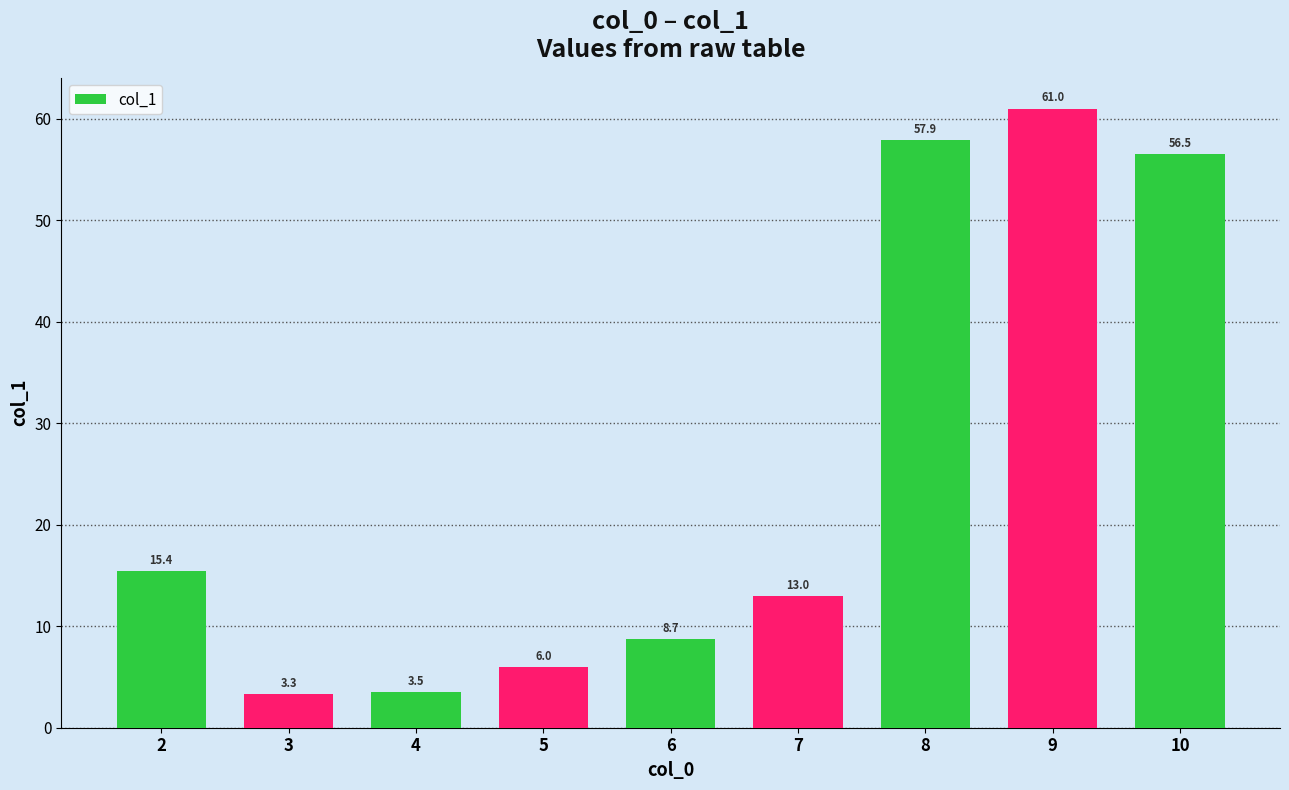

Reading left to right, what are all the values shown in this chart?

2=15.4	3=3.3	4=3.5	5=6.0	6=8.7	7=13.0	8=57.9	9=61.0	10=56.5